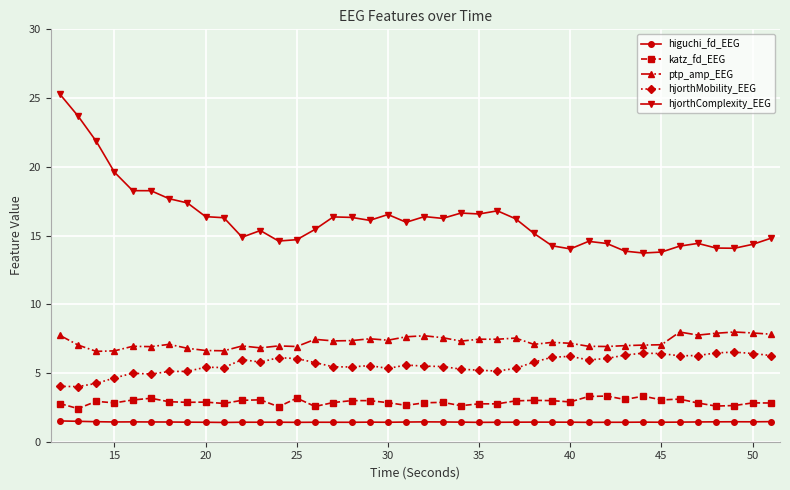

What is the highest value of the hjorthMobility_EEG series?

6.5